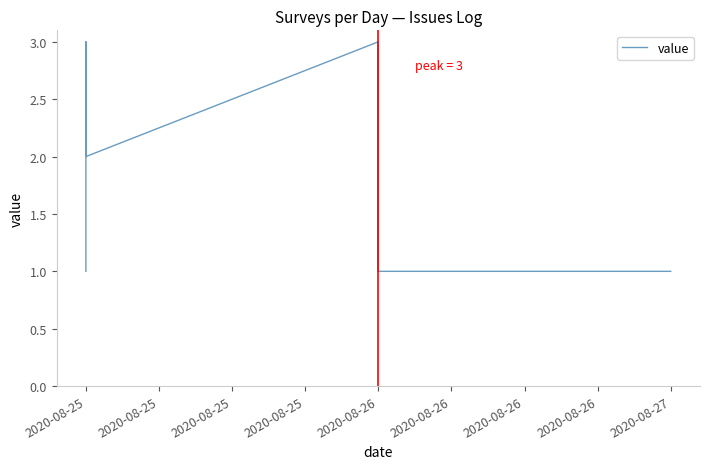

Does the chart display data point markers on the line(s)?

No